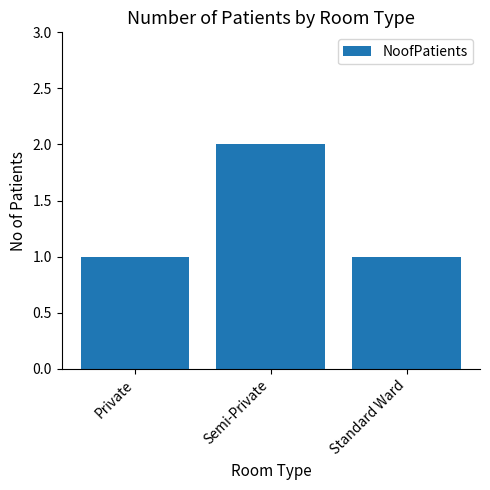

Which category has the highest value across all series?

Semi-Private